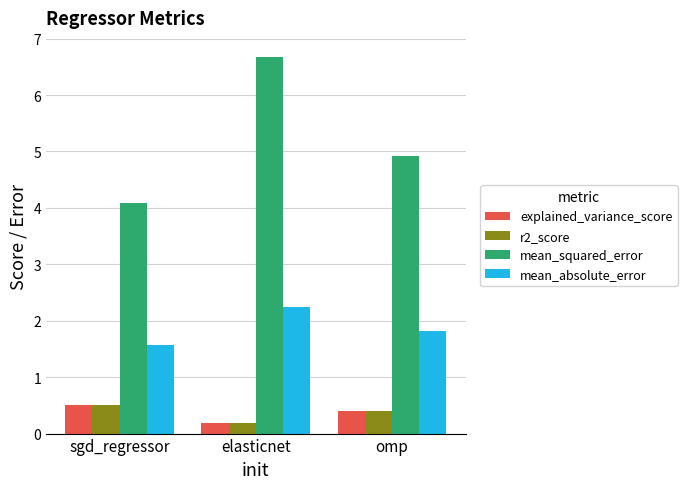

Which series has the largest total across all categories?

mean_squared_error